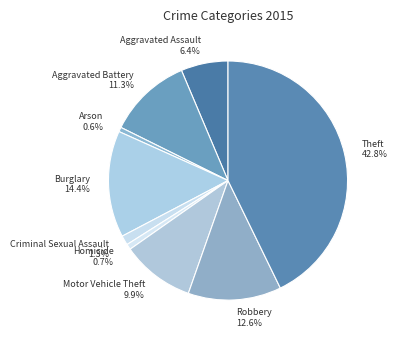

Is there a majority slice in this chart?

No